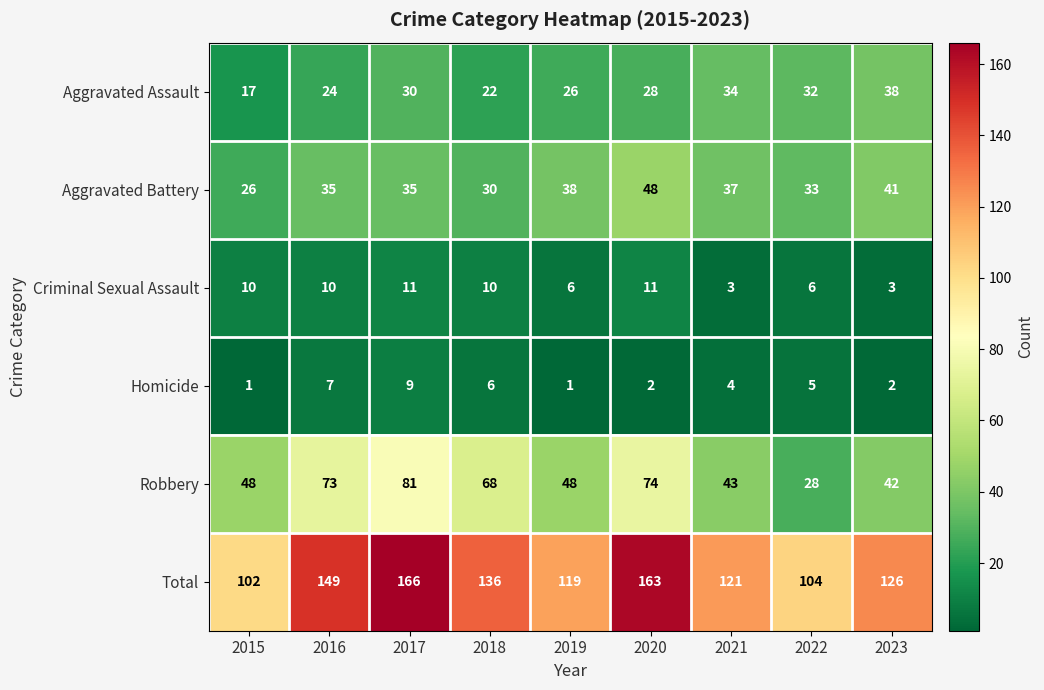

What is the total value across all series at 2016?

298